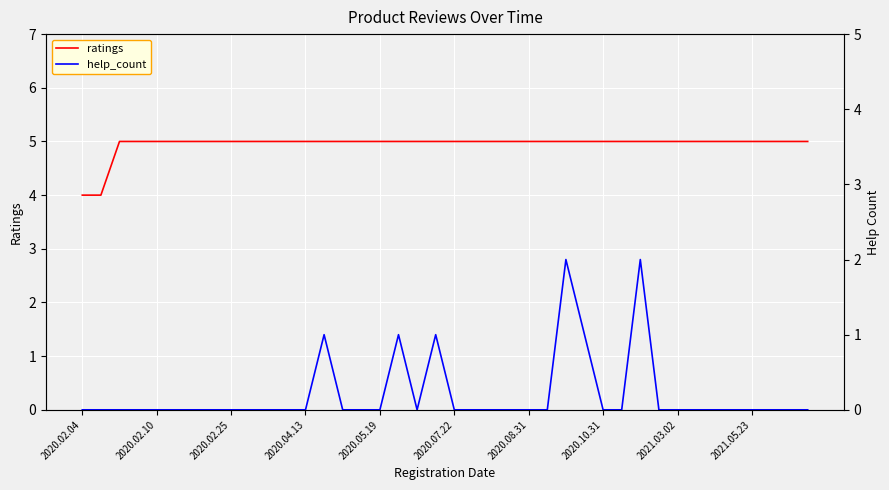

Is the value of ratings at 10 greater than the value of help_count at 15?

Yes